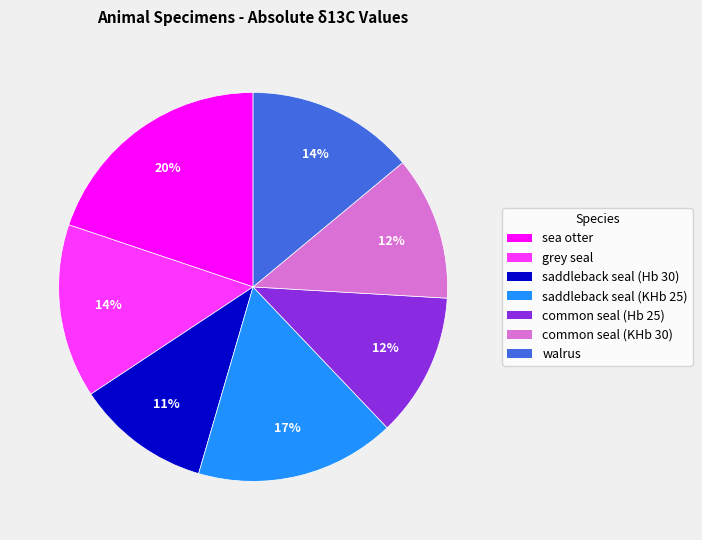

To the nearest percent, what percentage of the pie is saddleback seal (KHb 25)?

17%